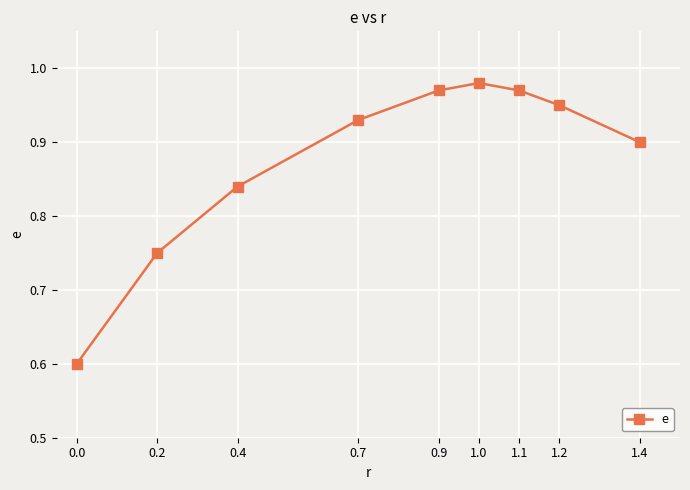

Is it true that the value at 1.2 is 0.6?

False